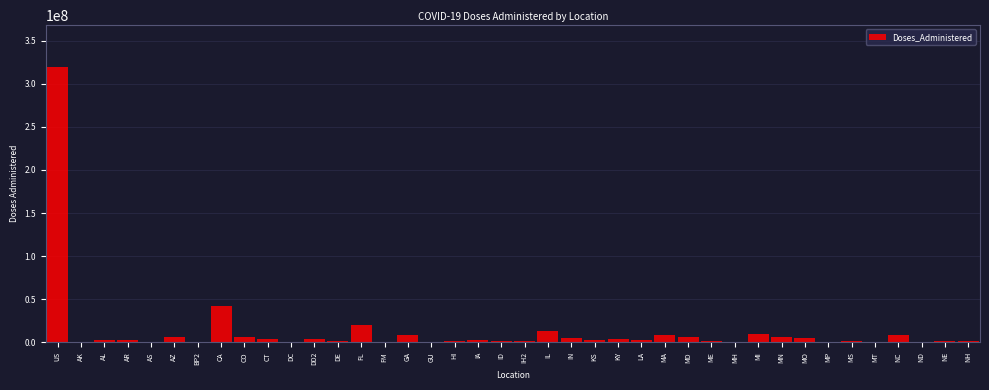

Is it true that the value at CA is 41735332?

True